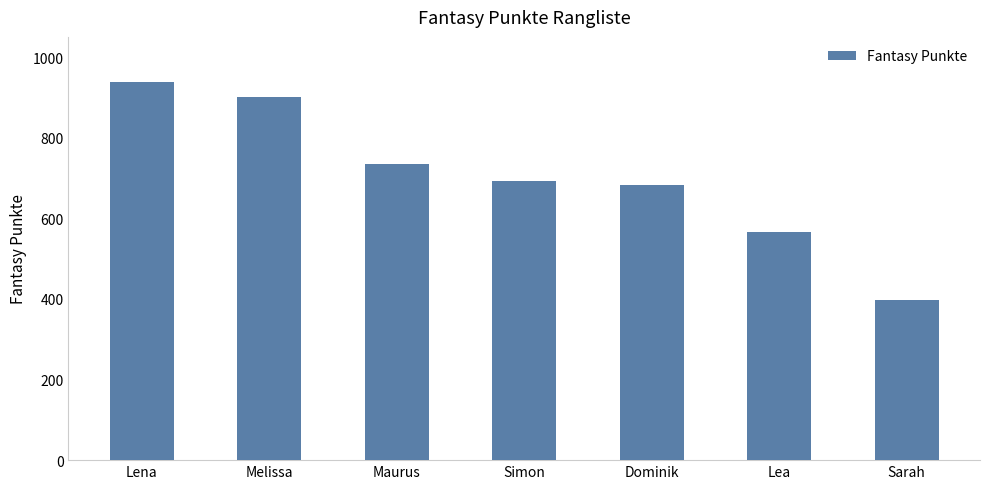

What is the label of the 6th bar from the left?

Lea